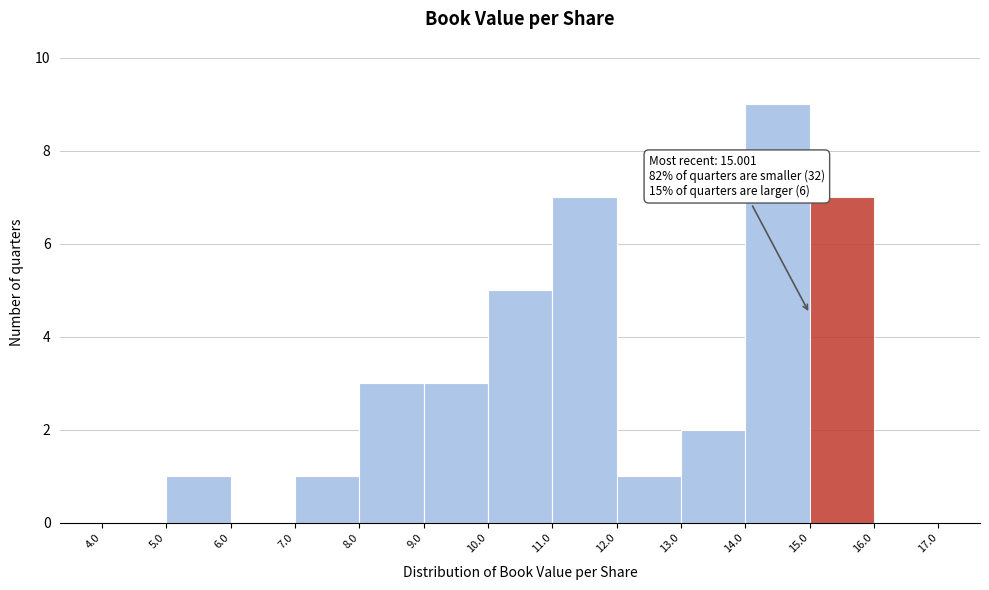

Over which range of the x-axis is the bar tallest?

14.0 to 15.0